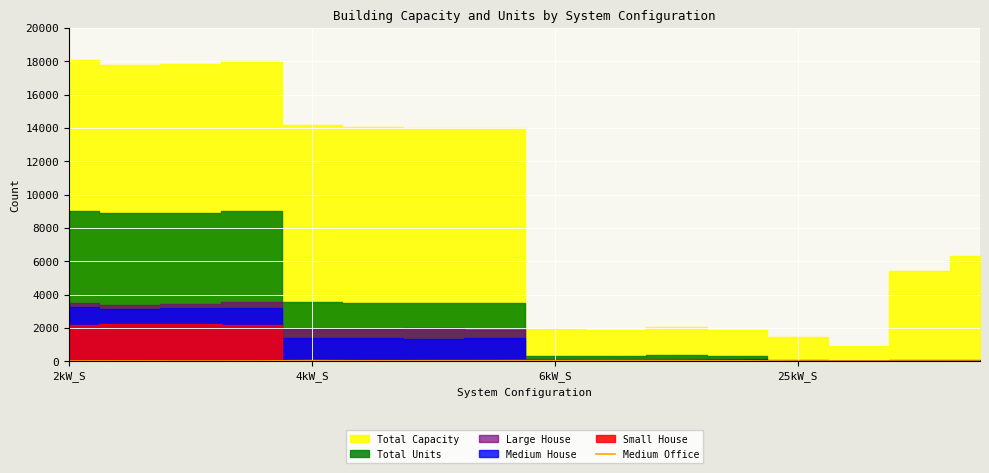

True or false: the data shows 4 at 13.

True